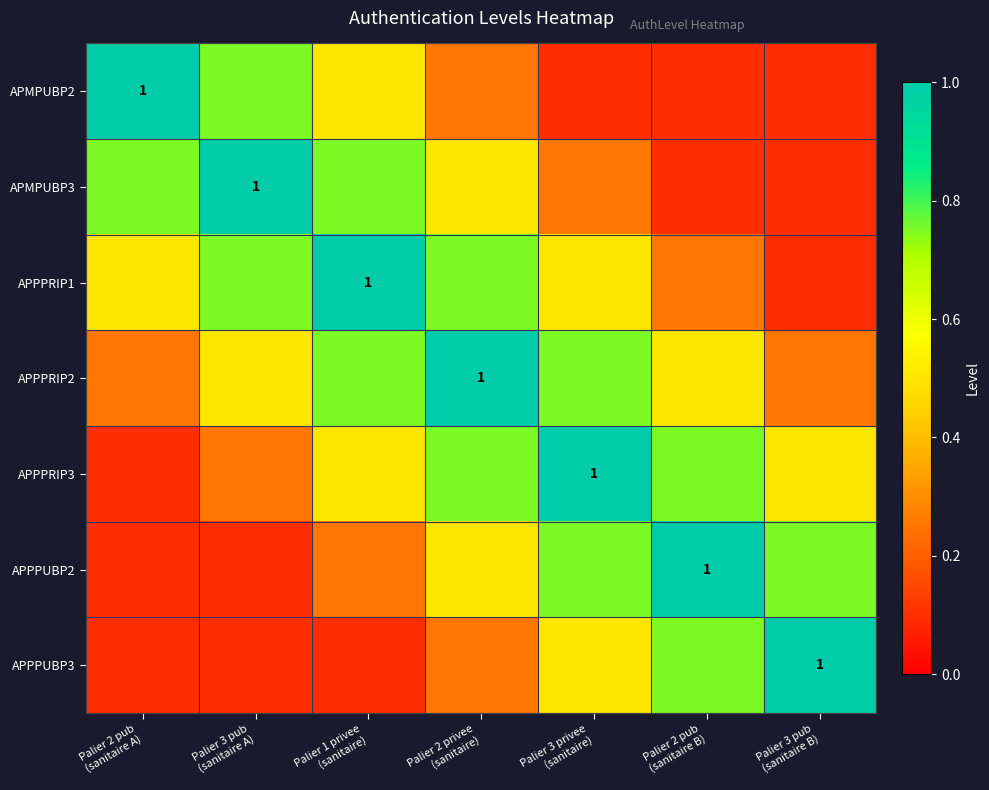

At which category does the chart reach its minimum across all series?

Palier 3 privee
(sanitaire)